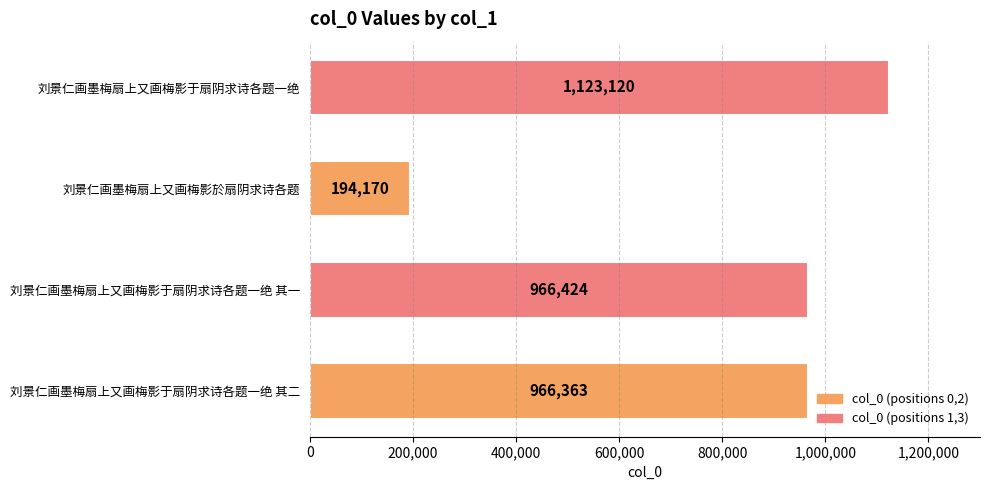

Reading bottom to top, transcribe all the data shown in this chart.

966363	966424	194170	1123120